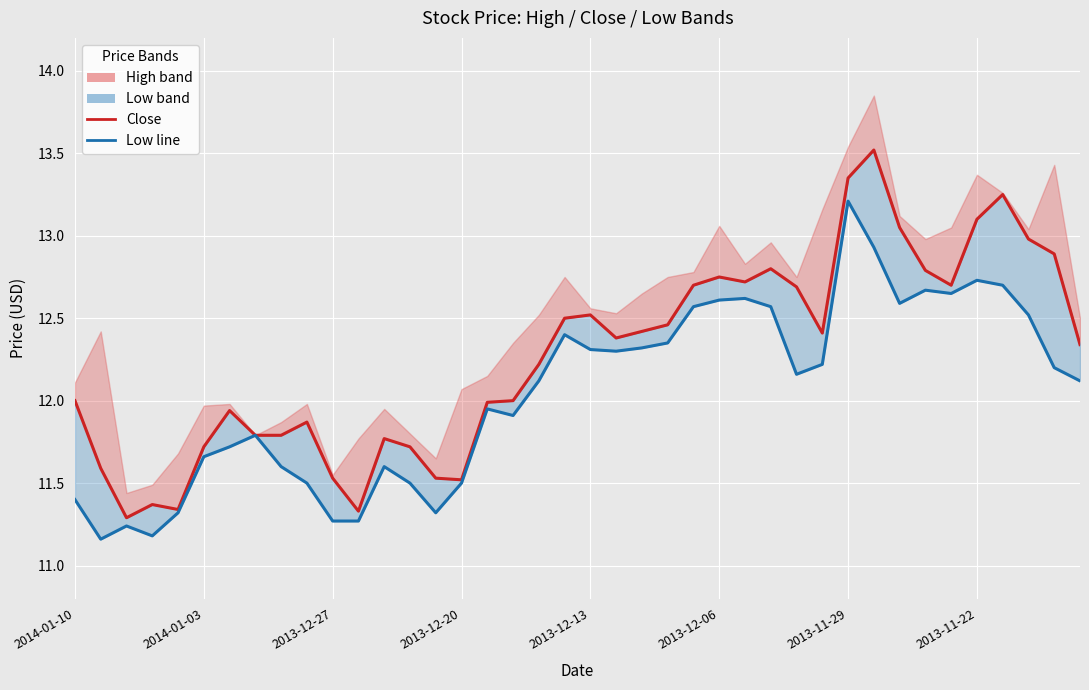

What value does the Close series have at 18?

12.2